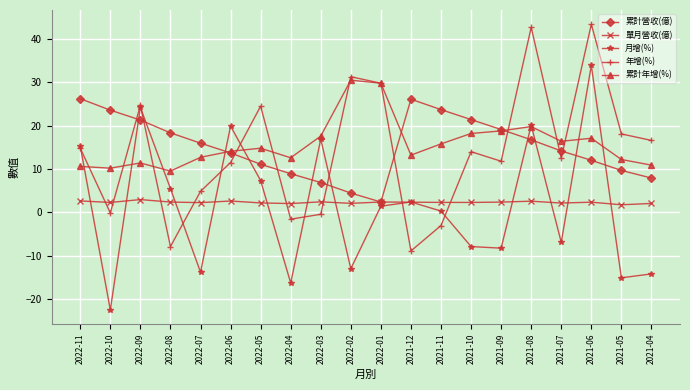

True or false: 單月營收(億) has a value of 3.0 at 2022-09.

True